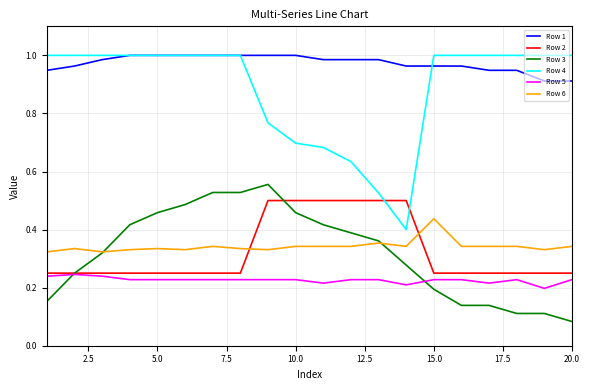

True or false: Row 1 and Row 2 cross at least once.

False